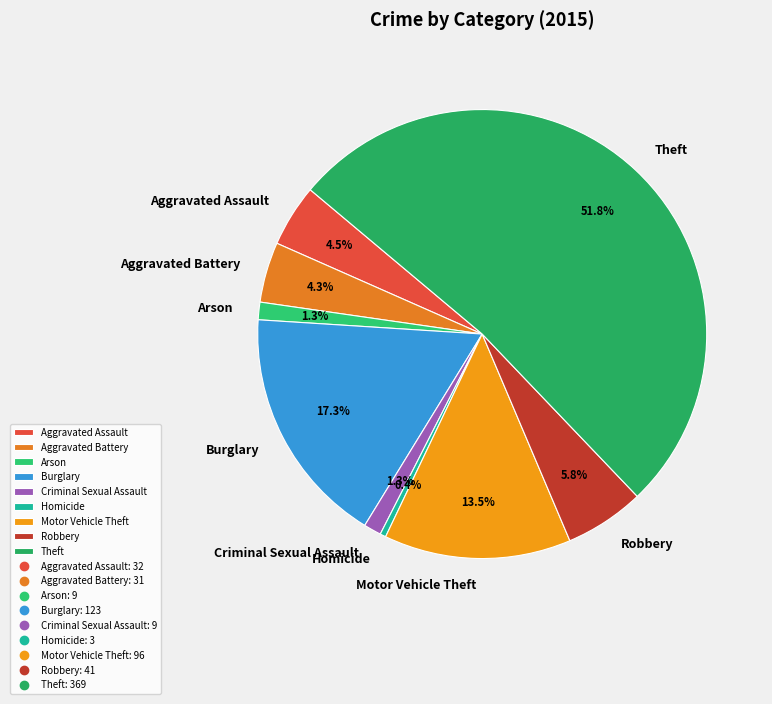

Which slice is the smallest?

Homicide